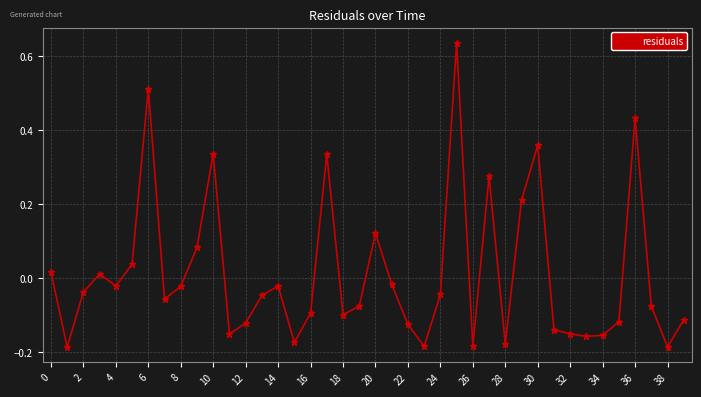

True or false: there are more than 0 points higher than both neighbors.

True